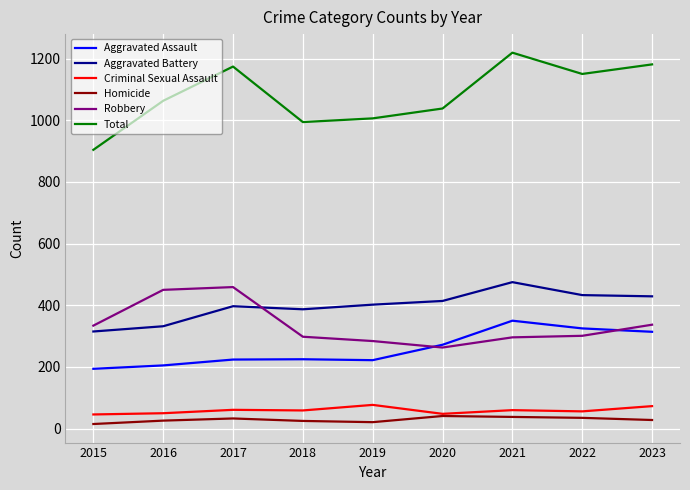

What are all the series names shown in the legend?

Aggravated Assault, Aggravated Battery, Criminal Sexual Assault, Homicide, Robbery, Total